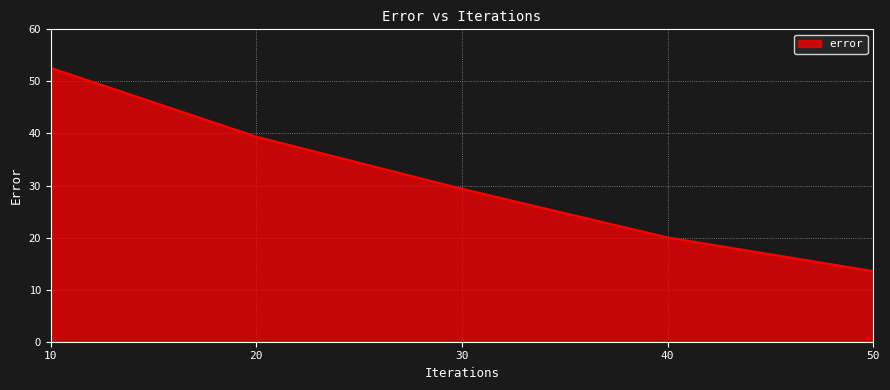

At which category does the chart reach its peak across all series?

10